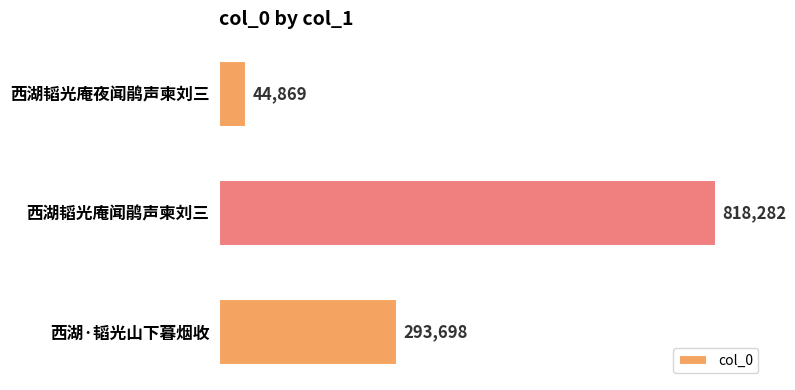

Is it true that the value at 西湖韬光庵闻鹃声柬刘三 is 1079183?

False